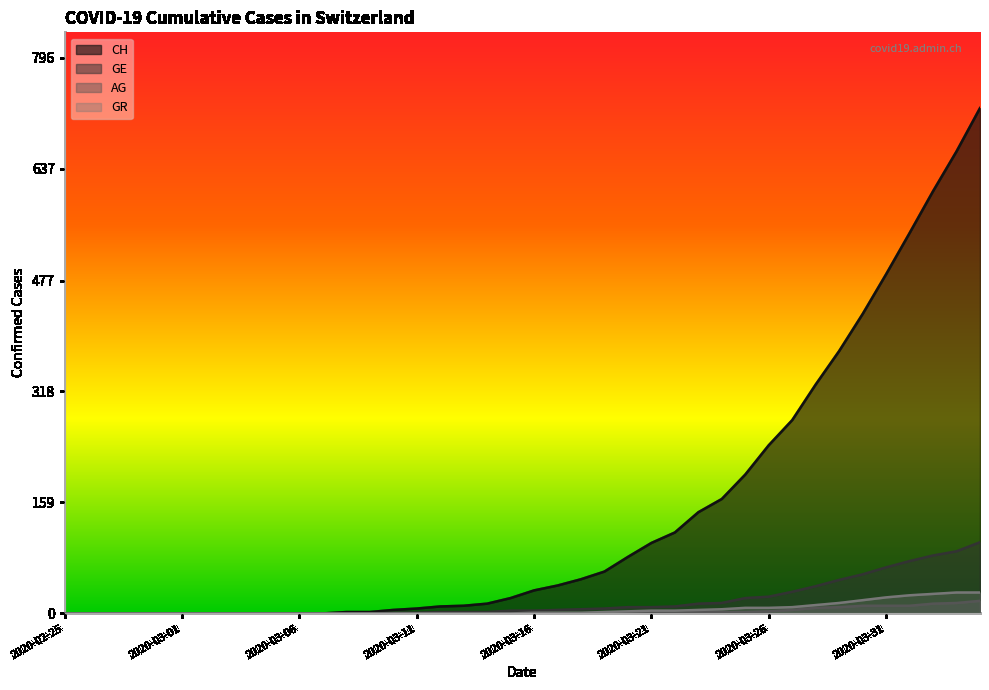

What position from the right is 2020-03-10?

26